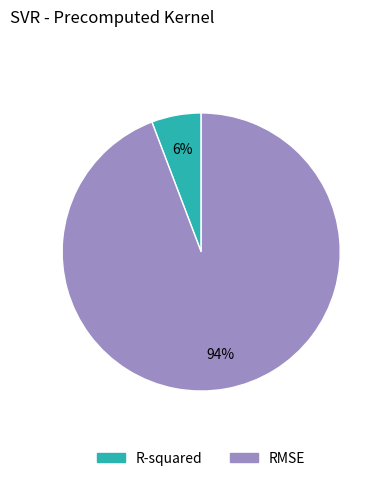

How many slices are in this pie chart?

2